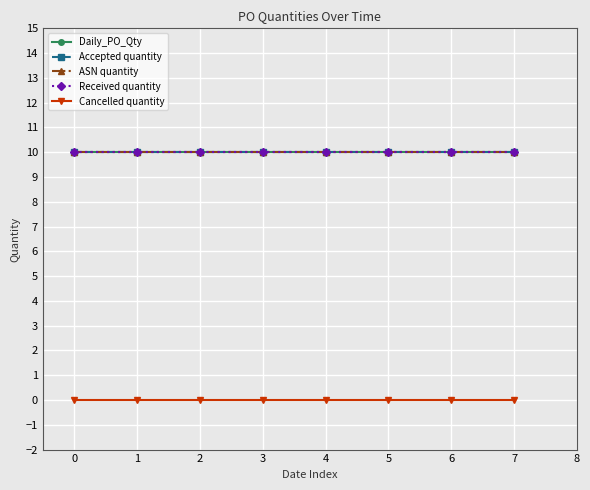

Is this an area chart (filled region under the line)?

No